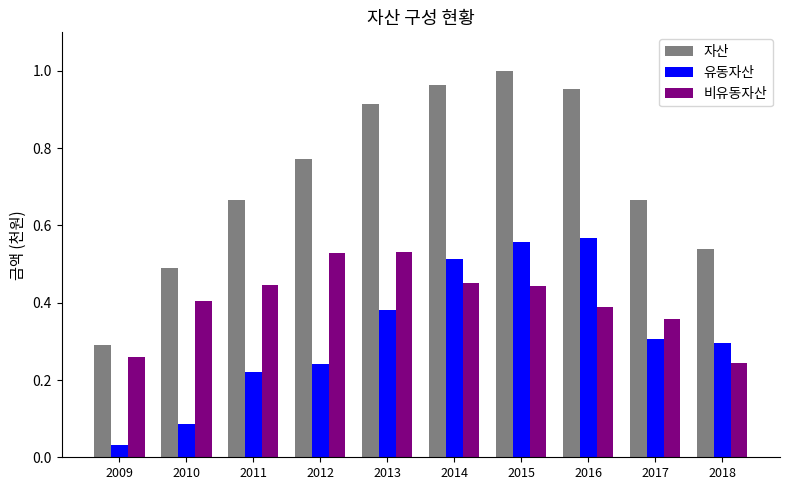

Which category has the lowest value in the 자산 series?

2009